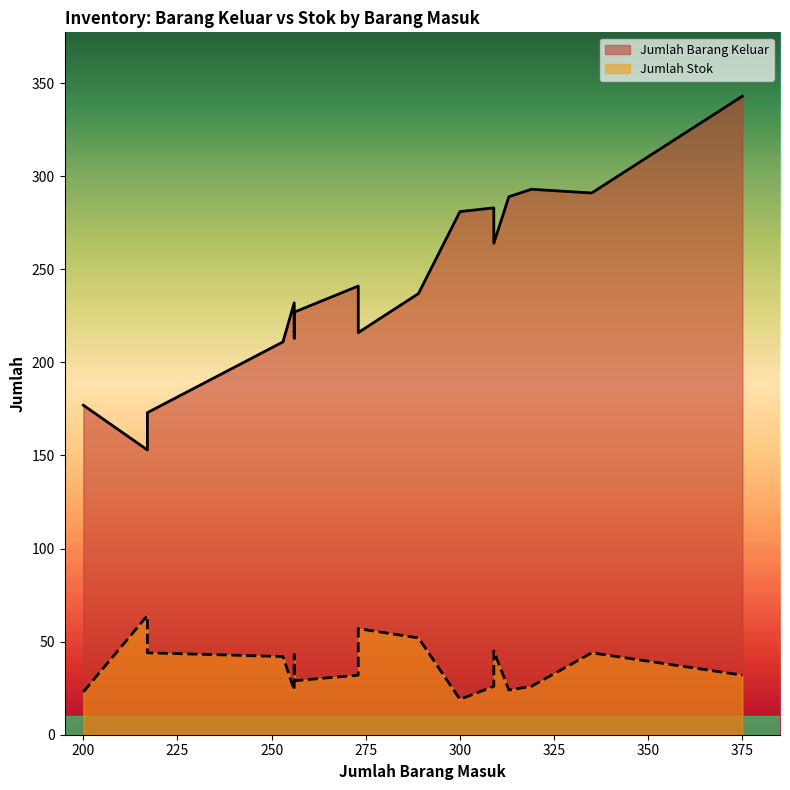

Rank the series by their average value, from highest to lowest.

Jumlah Barang Keluar, Jumlah Stok